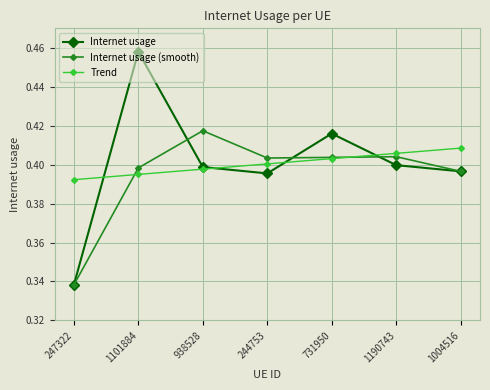

The Trend series shows 0.2 at 731950. True or false?

False